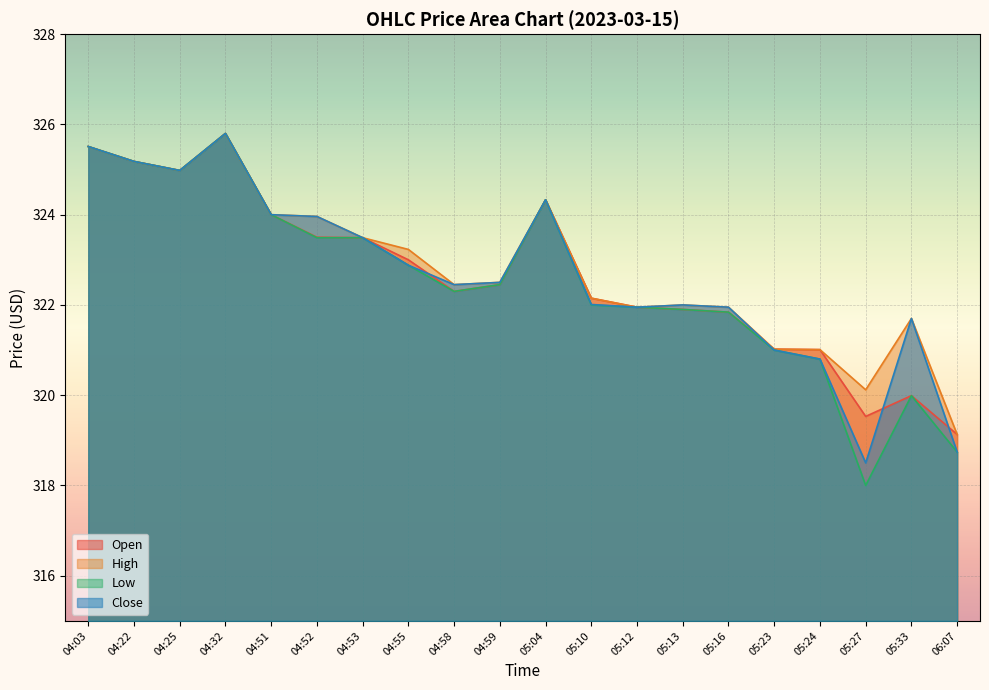

List the labels in order of Low value, largest first.

04:32, 04:03, 04:22, 04:25, 05:04, 04:51, 04:52, 04:53, 04:55, 04:59, 04:58, 05:10, 05:12, 05:13, 05:16, 05:23, 05:24, 05:33, 06:07, 05:27